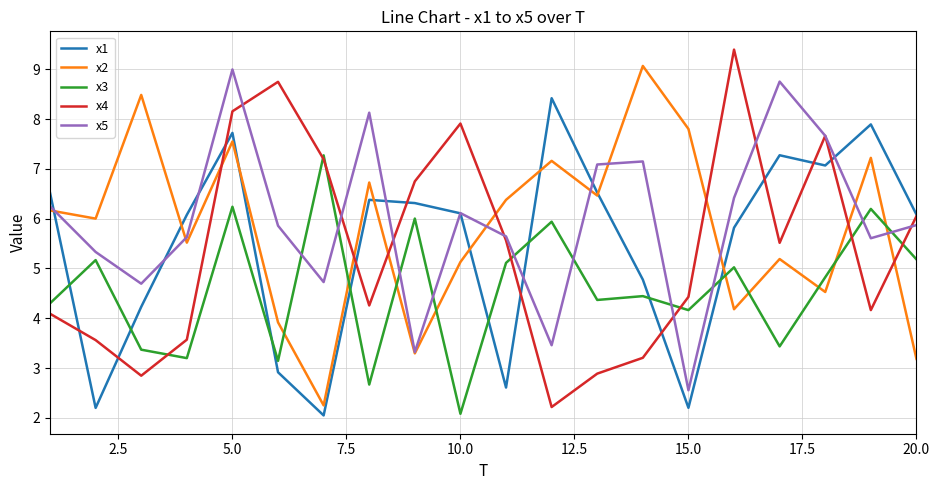

What is the minimum value shown in the chart?

2.0